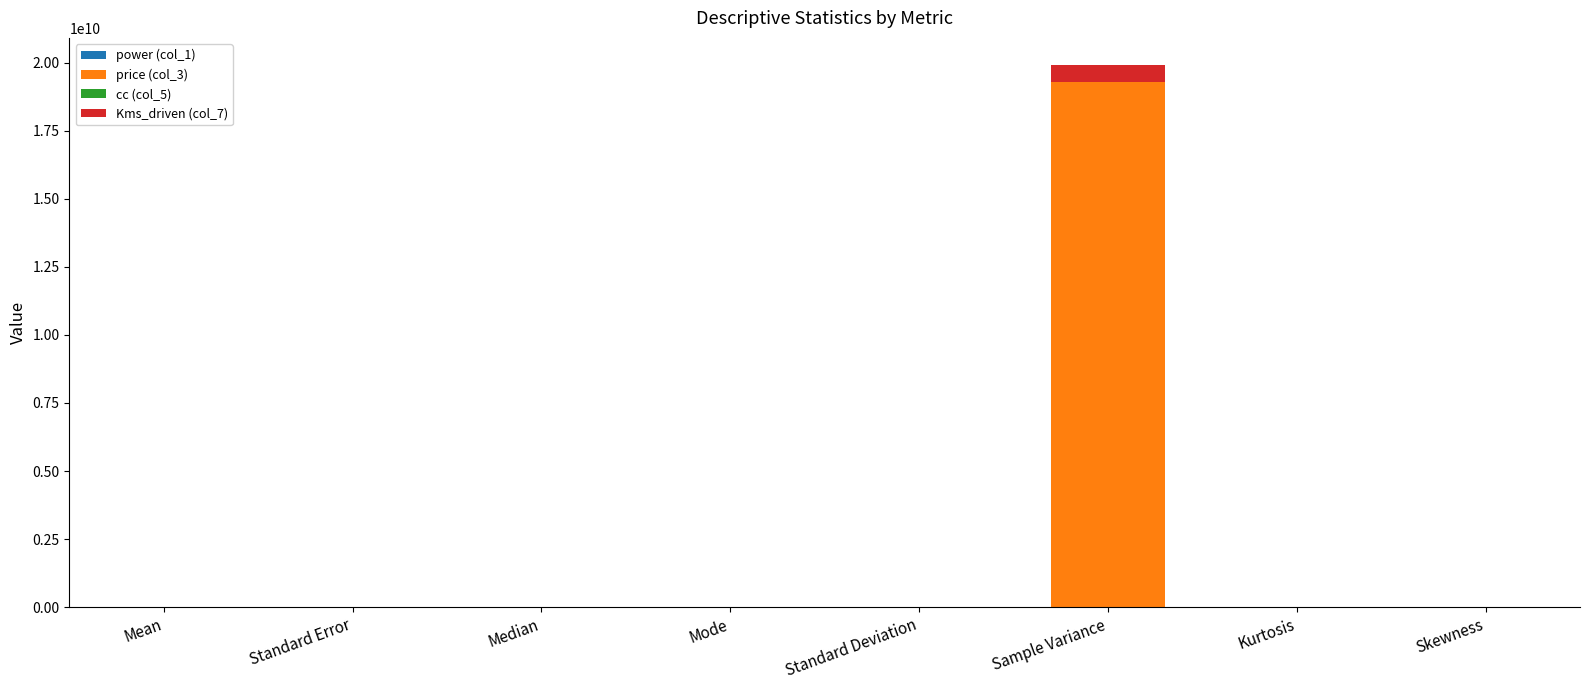

At which category is the sum across all series the highest?

Sample Variance